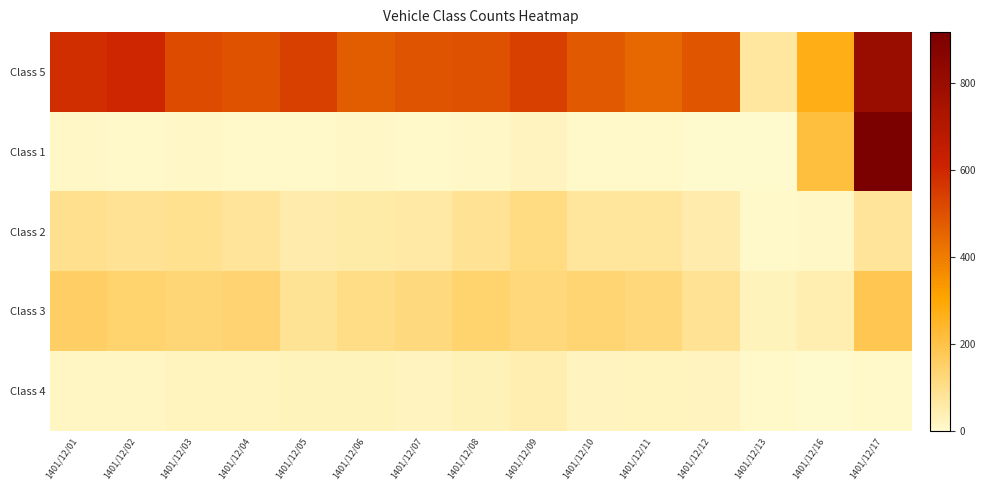

What is the spread (max minus min) of values at 1401/12/03?

503